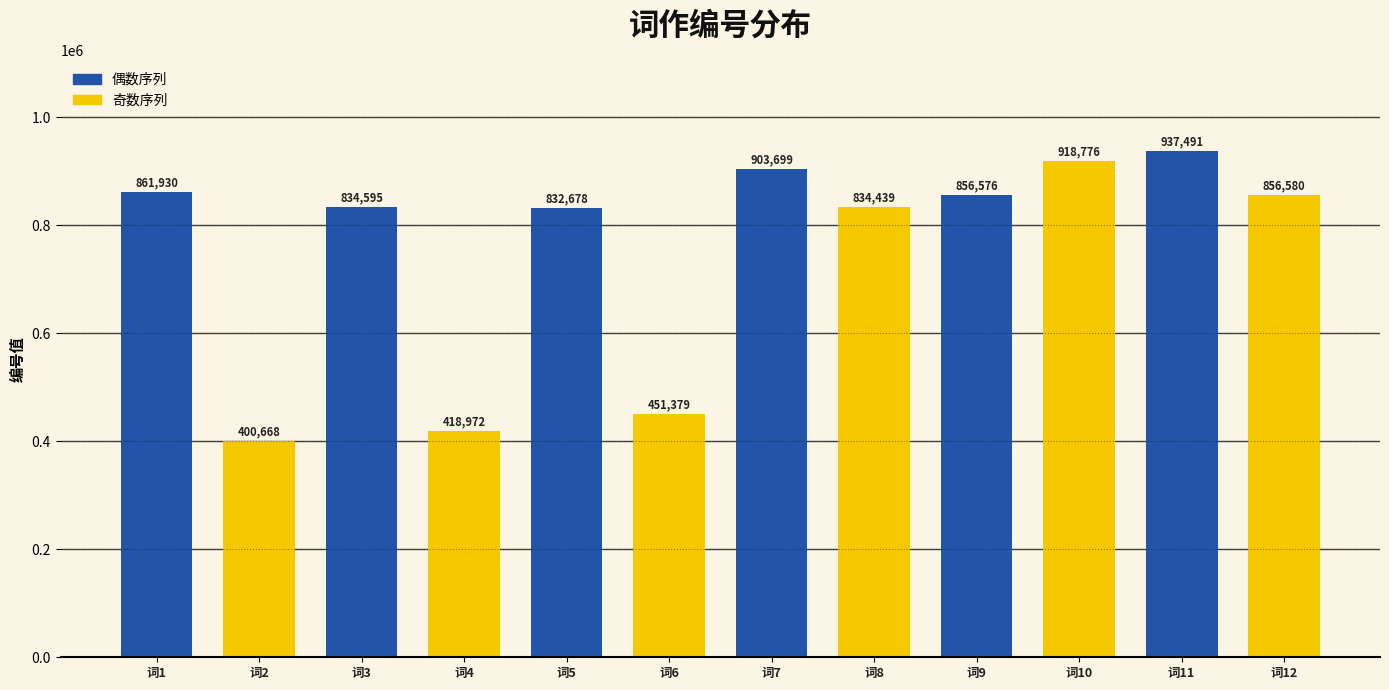

Does the chart contain any negative values?

No